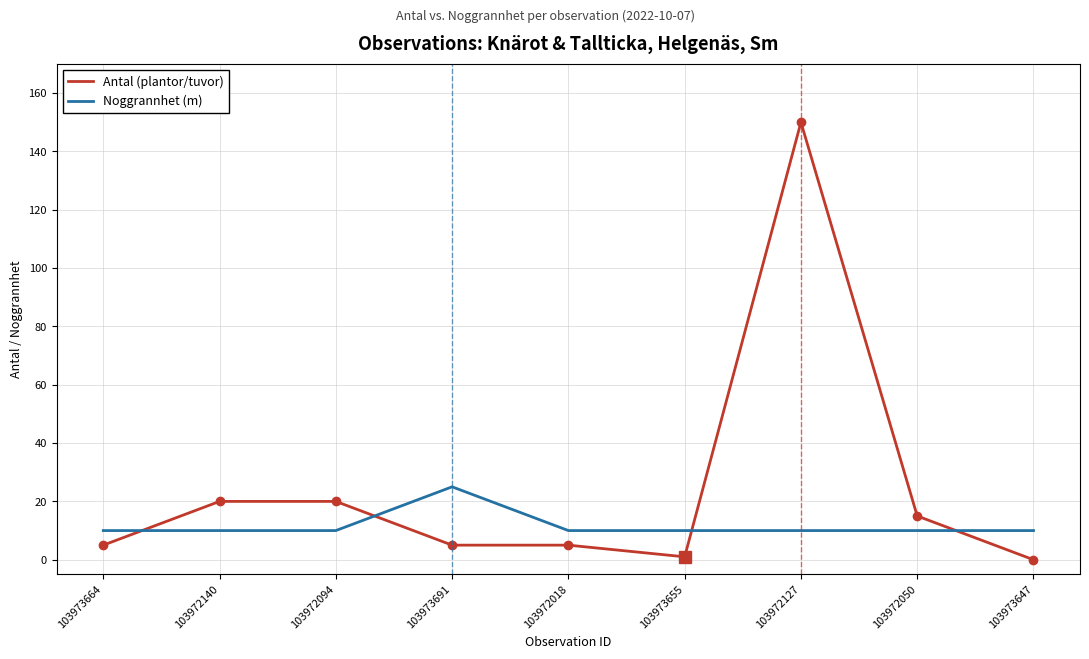

Reading right to left, extract all data points from this chart.

Antal (plantor/tuvor): 0	15	150	1	5	5	20	20	5
Noggrannhet (m): 10	10	10	10	10	25	10	10	10